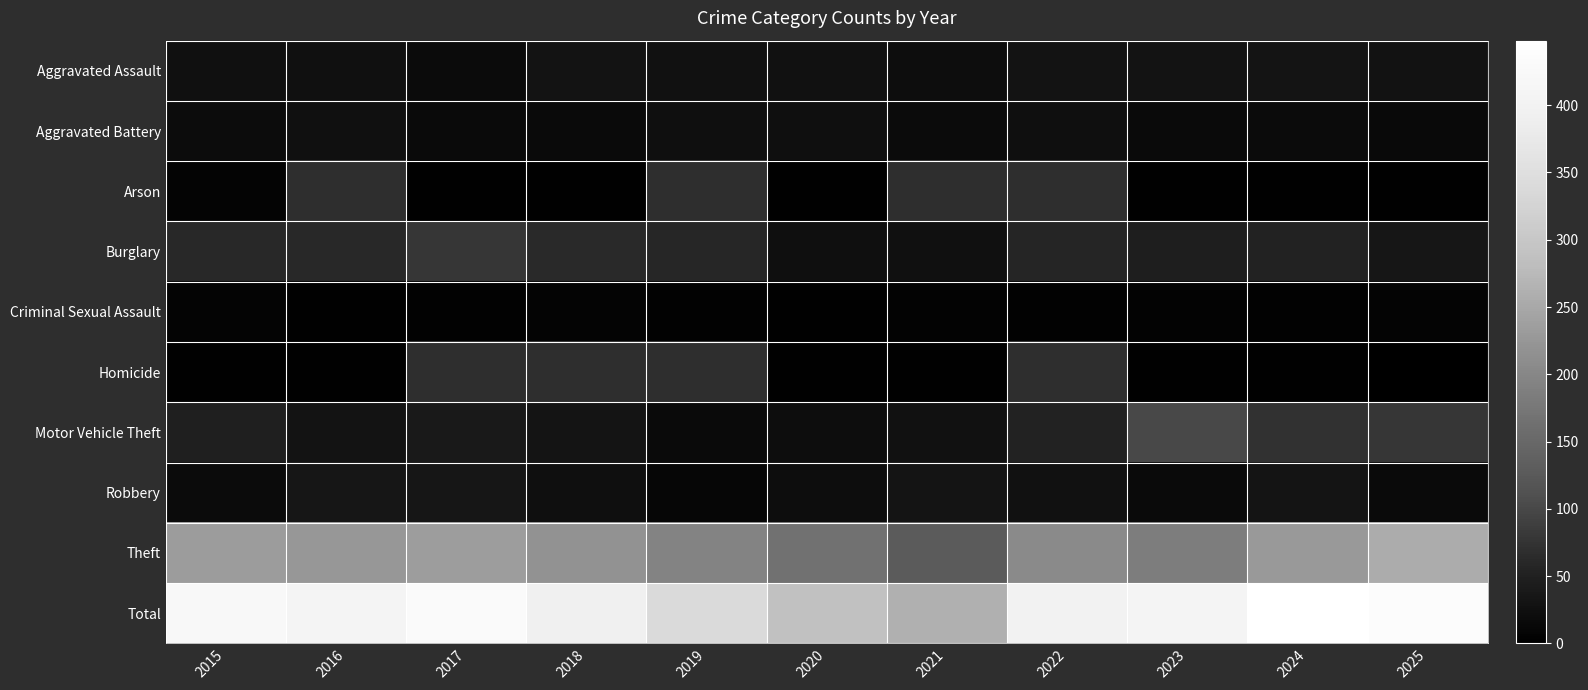

Is it true that Aggravated Assault equals 19.0 at 2017?

True